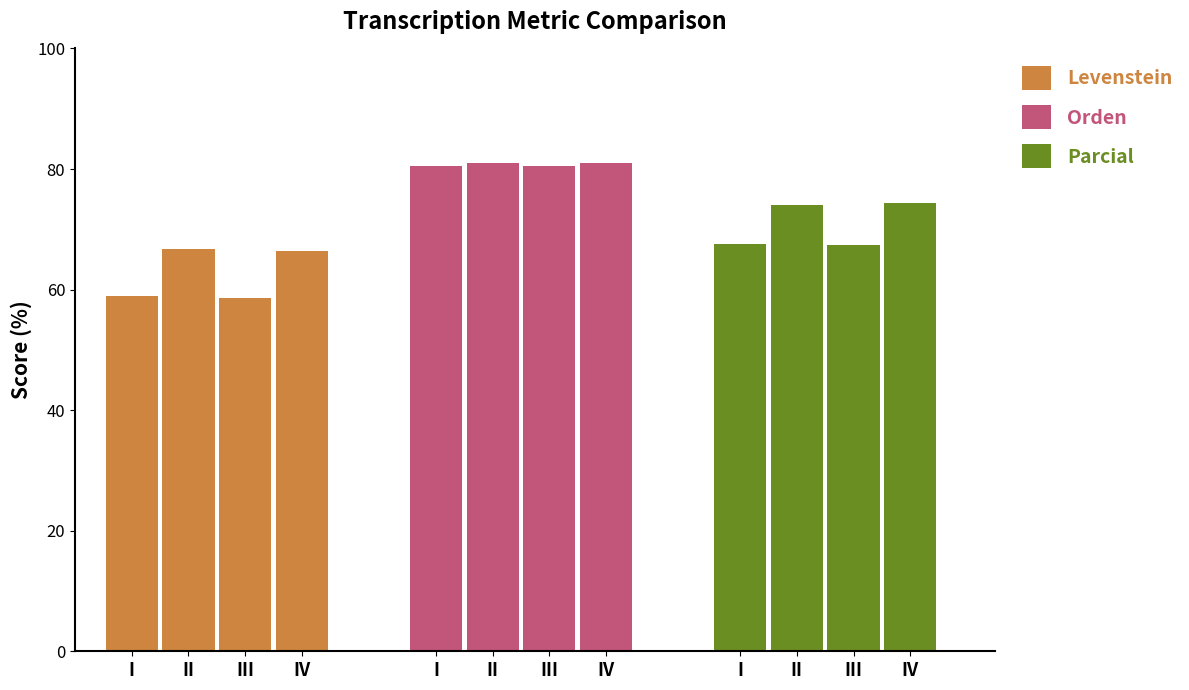

Which series changed the most between I and III?

Levenstein